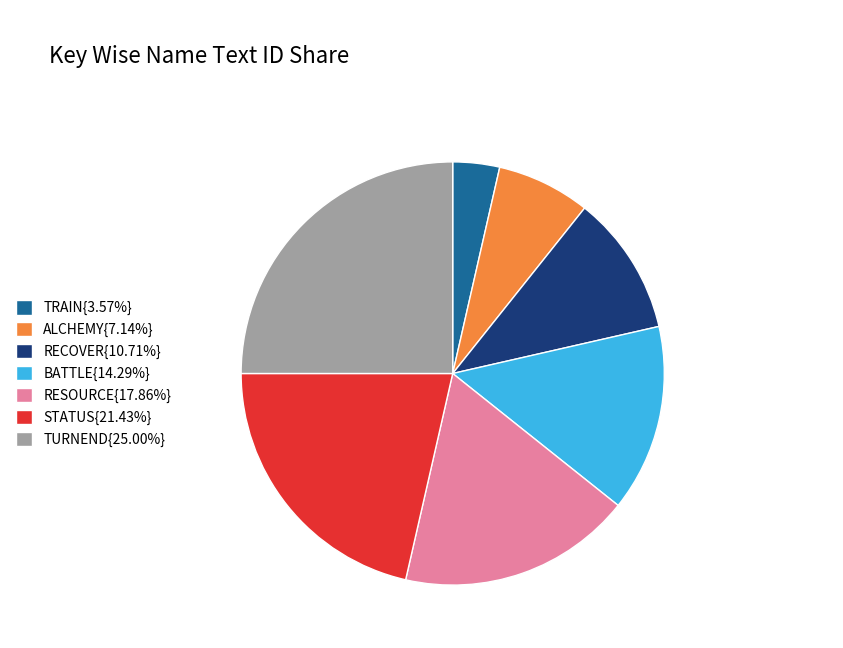

Is there a majority slice in this chart?

No